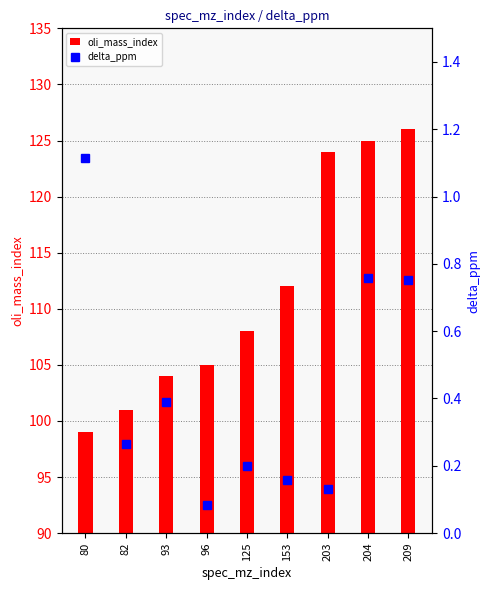

Reading right to left, what are all the values shown in this chart?

oli_mass_index: 126.0	125.0	124.0	112.0	108.0	105.0	104.0	101.0	99.0
delta_ppm: 0.8	0.8	0.1	0.2	0.2	0.1	0.4	0.3	1.1